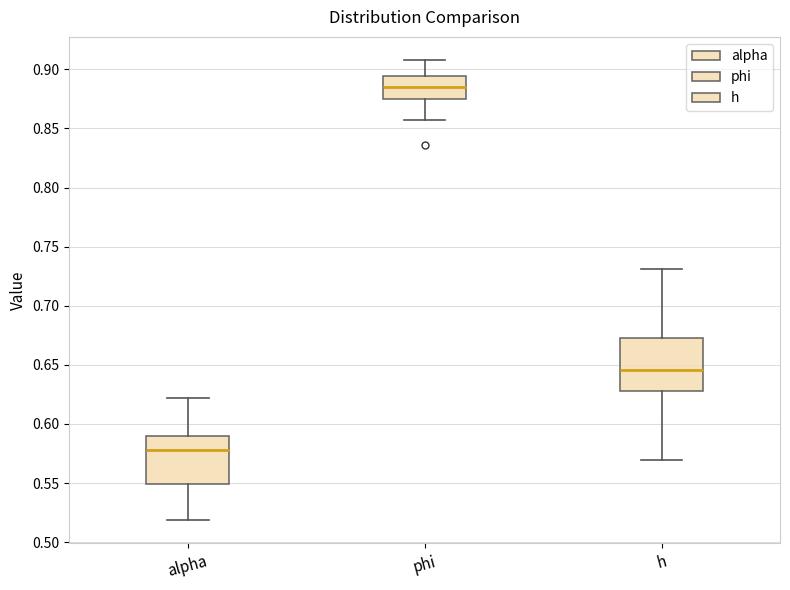

Reading left to right, transcribe this box plot: for each box, give where its median line is, the range the box spans, and where its two whiskers end, as read against the y-axis. The values are not printed on the chart, so give them approximately, as read against the axis.

alpha: median 0.580, box 0.550 to 0.590, whiskers 0.520 to 0.620
phi: median 0.885, box 0.875 to 0.895, whiskers 0.855 to 0.910
h: median 0.645, box 0.630 to 0.675, whiskers 0.570 to 0.730